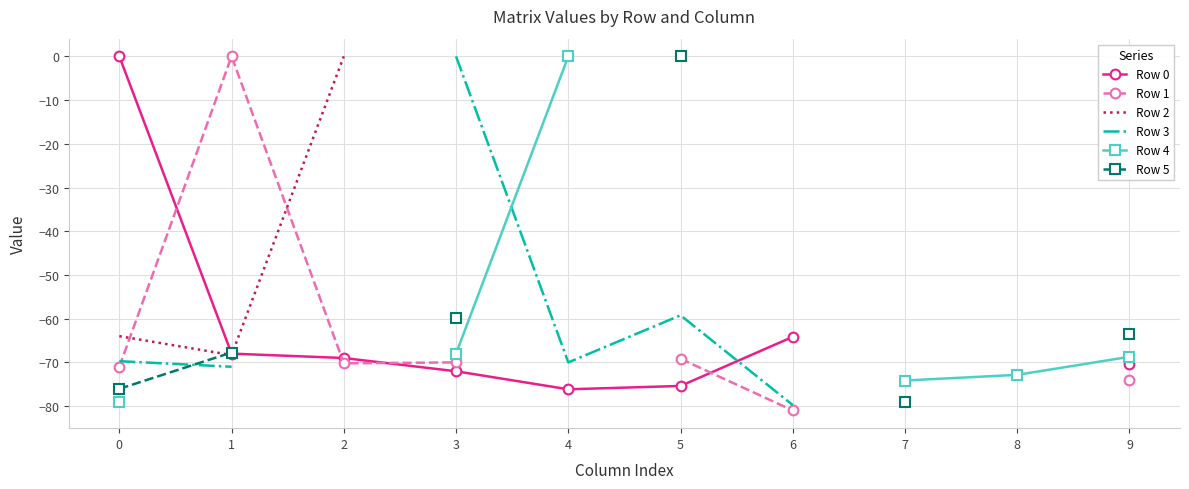

At which category does Row 1 reach its first local valley?

2